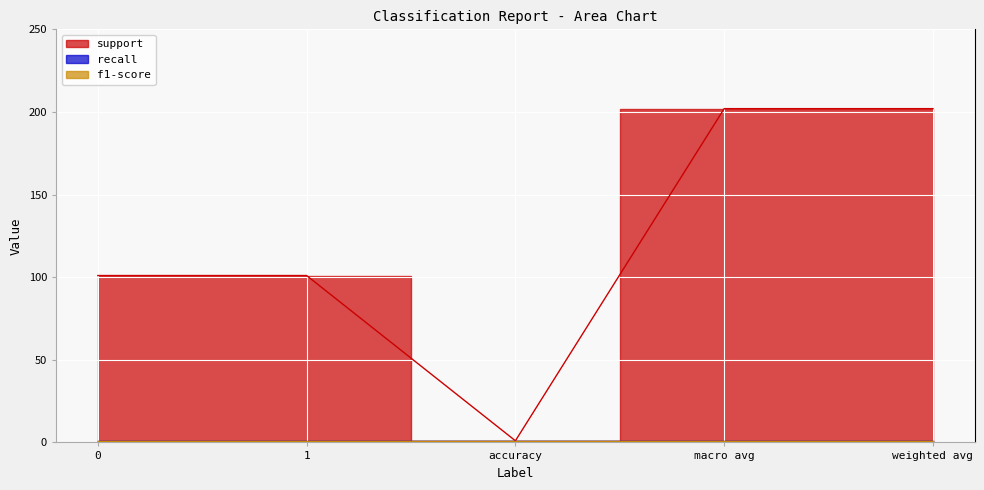

What is the label of the 3rd point from the left?

accuracy